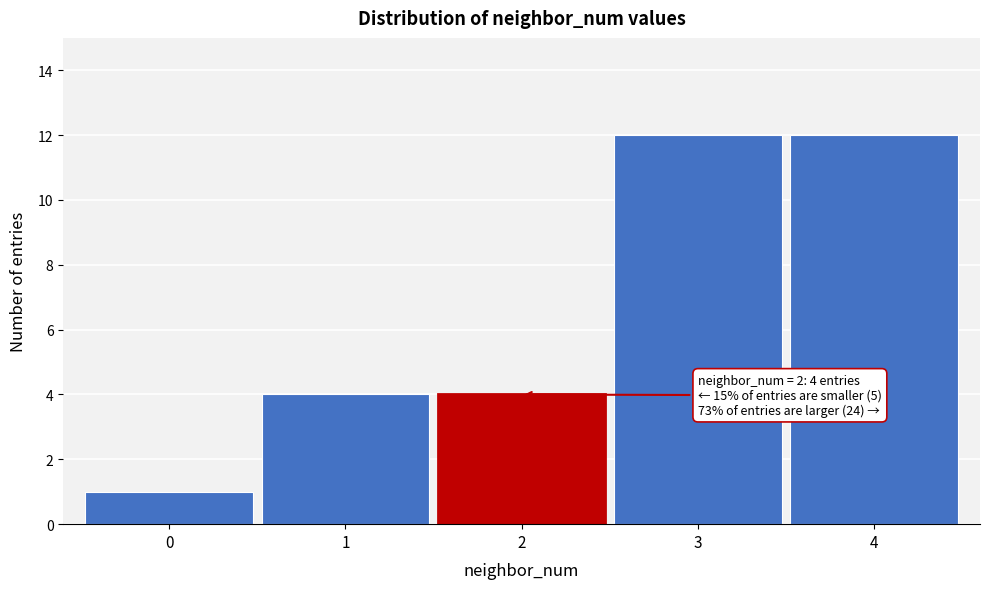

Reading right to left, what are all the values shown in this chart?

4=12	3=12	2=4	1=4	0=1